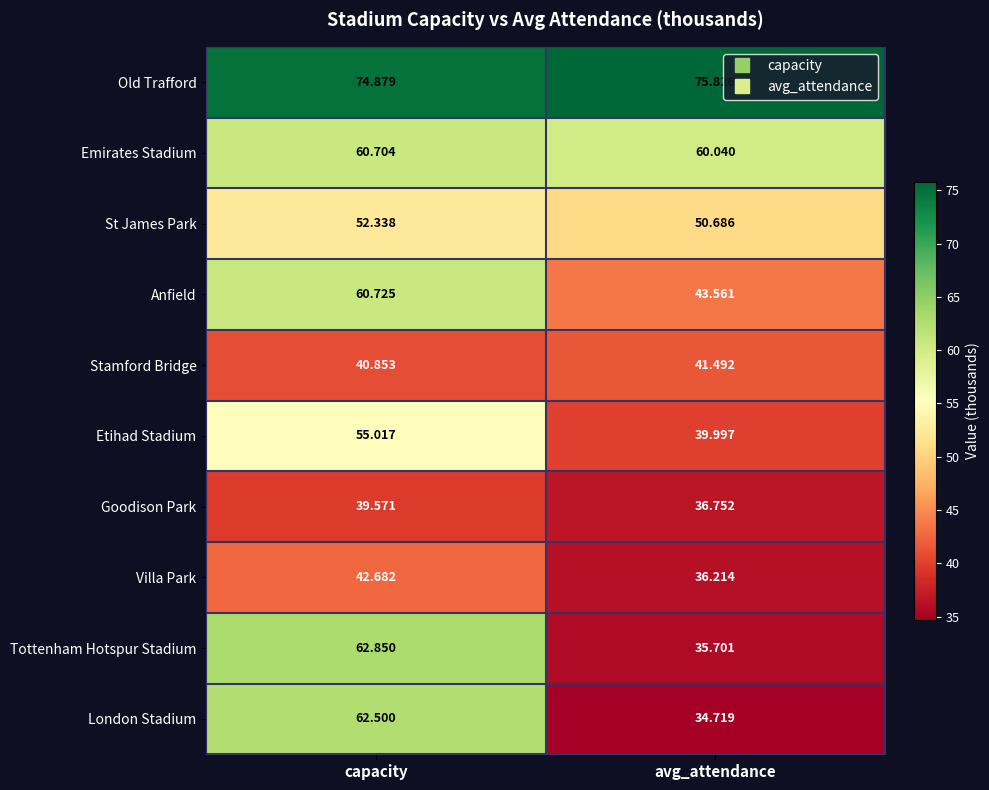

Which series has the largest range (max minus min)?

London Stadium